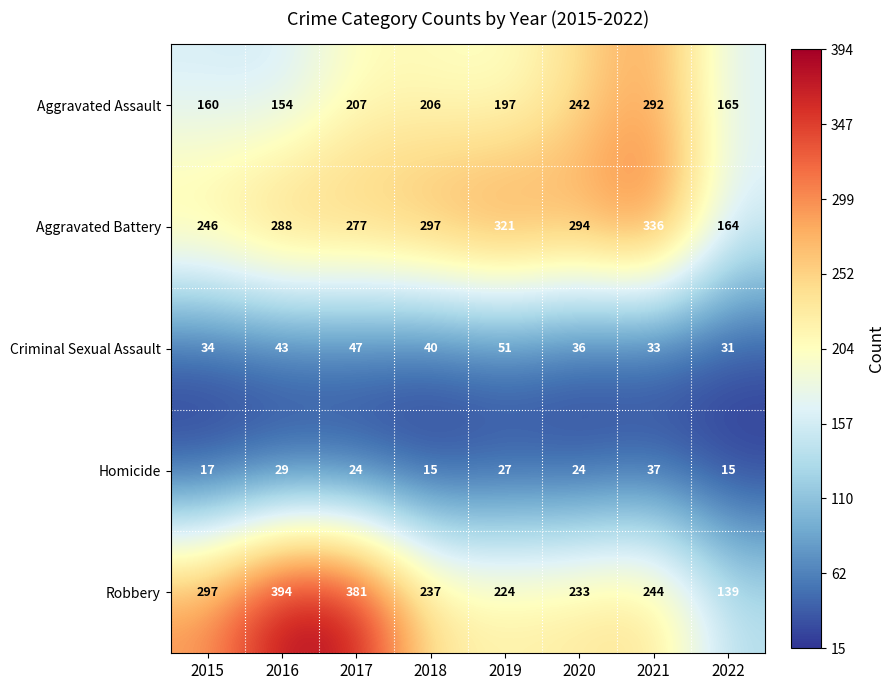

How many data points does each series have?

8